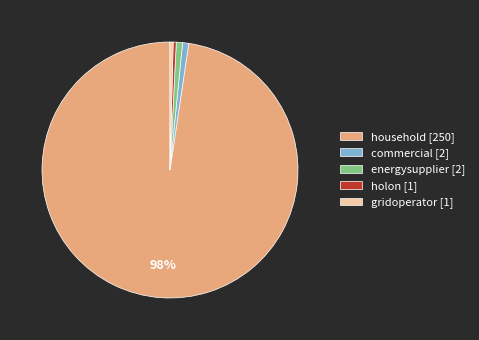

Does energysupplier account for over 50% of the chart?

No